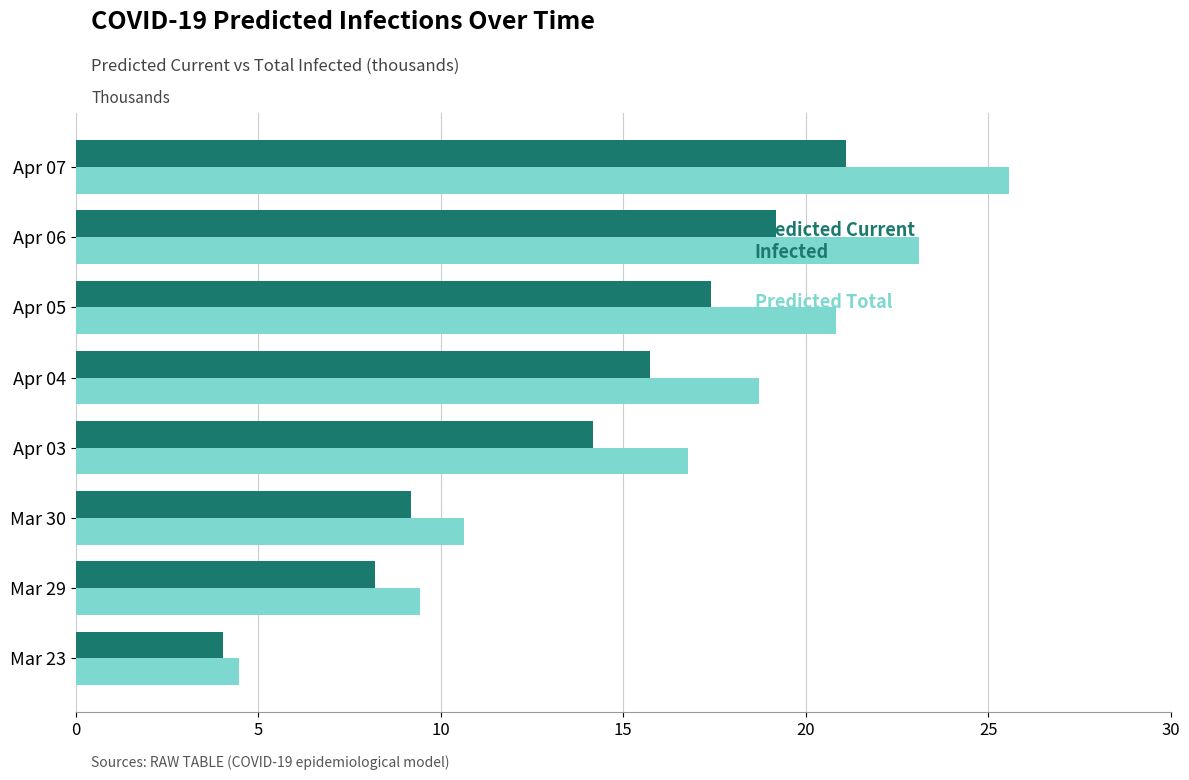

What is the total value across all series at Mar 30?

19.8